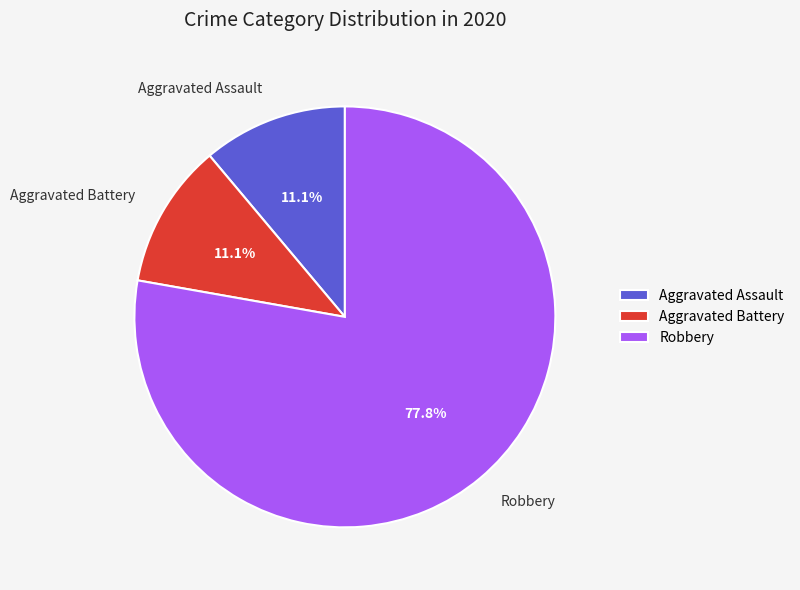

To the nearest percent, what percentage of the pie is Aggravated Assault?

11%